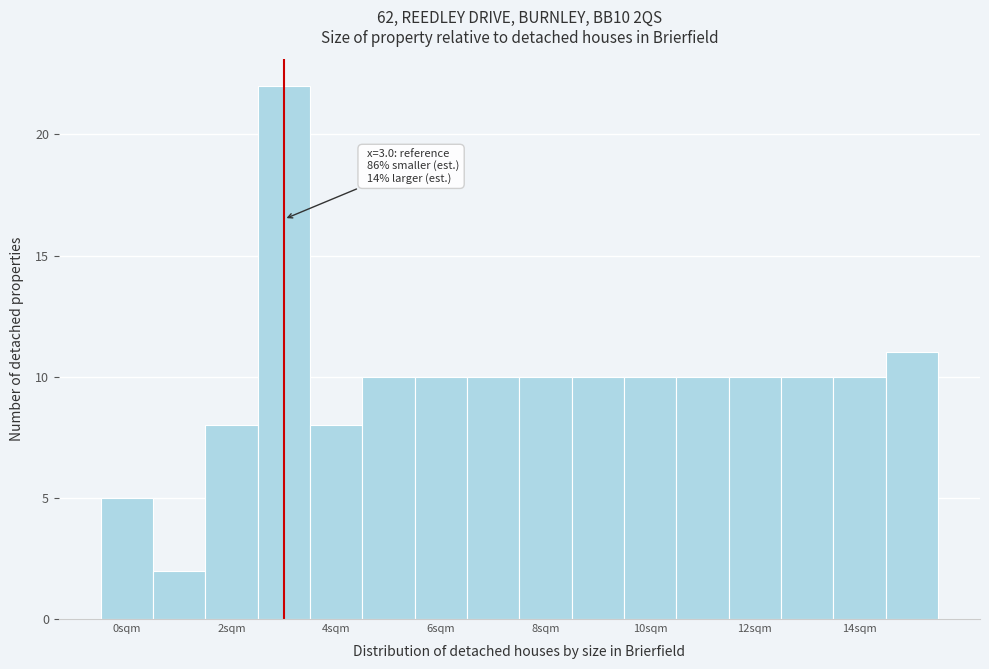

Over which range of the x-axis is the bar tallest?

2.5 to 3.5